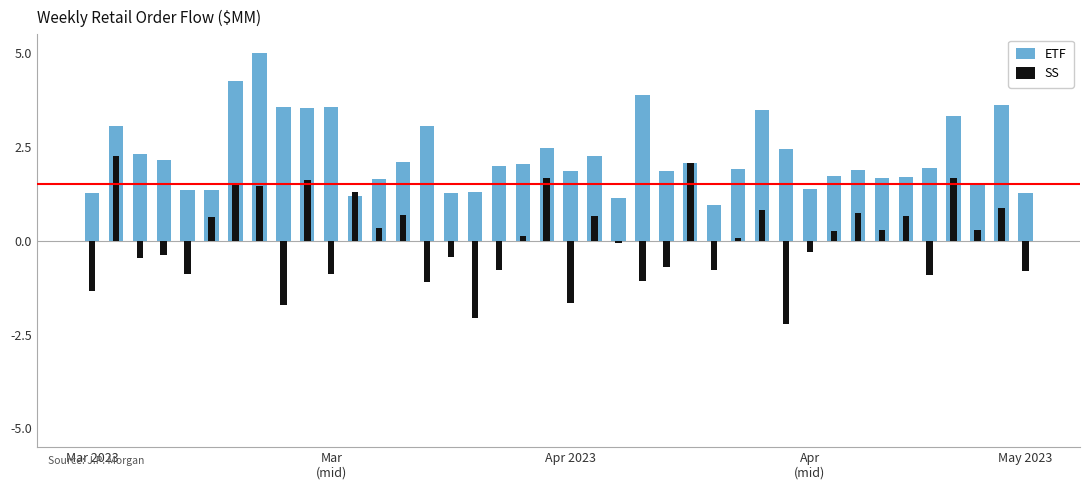

Reading left to right, list all the values displayed in this chart.

ETF: 1.3	3.1	2.3	2.2	1.4	1.3	4.2	5.0	3.6	3.5	3.6	1.2	1.7	2.1	3.1	1.3	1.3	2.0	2.0	2.5	1.9	2.3	1.1	3.9	1.9	2.1	1.0	1.9	3.5	2.4	1.4	1.7	1.9	1.7	1.7	1.9	3.3	1.5	3.6	1.3
SS: -1.4	2.2	-0.5	-0.4	-0.9	0.6	1.5	1.5	-1.7	1.6	-0.9	1.3	0.3	0.7	-1.1	-0.4	-2.1	-0.8	0.1	1.7	-1.6	0.7	-0.1	-1.1	-0.7	2.1	-0.8	0.1	0.8	-2.2	-0.3	0.3	0.7	0.3	0.7	-0.9	1.7	0.3	0.9	-0.8